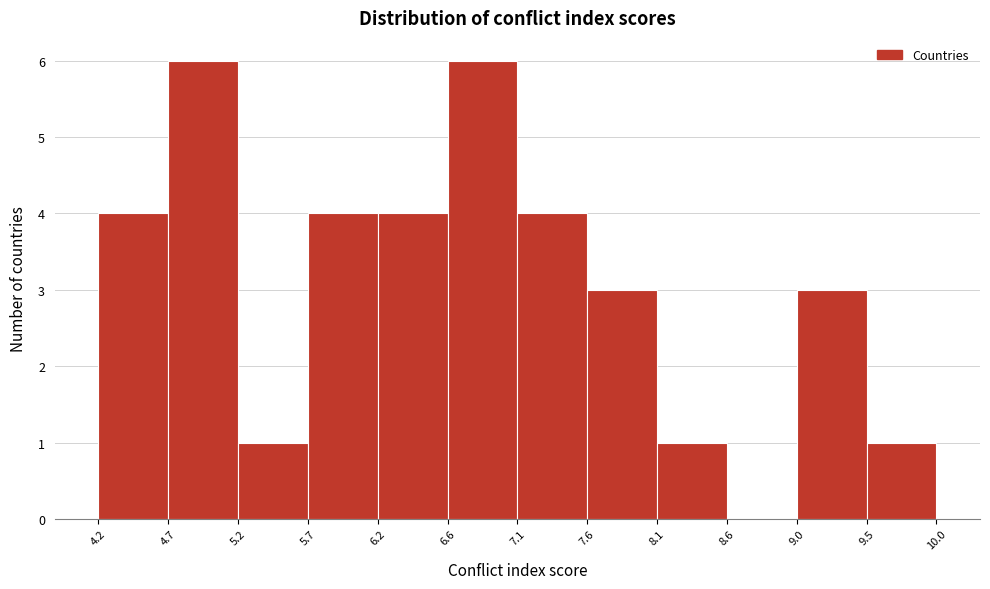

Reading left to right, transcribe this chart: for each bar, give the range it covers on the x-axis and its height. The values are not printed on the chart, so give them approximately, as read against the axis.

4.2 to 4.7: 4
4.7 to 5.2: 6
5.2 to 5.7: 1
5.7 to 6.2: 4
6.2 to 6.6: 4
6.6 to 7.1: 6
7.1 to 7.6: 4
7.6 to 8.1: 3
8.1 to 8.6: 1
8.6 to 9.0: 0
9.0 to 9.5: 3
9.5 to 10.0: 1